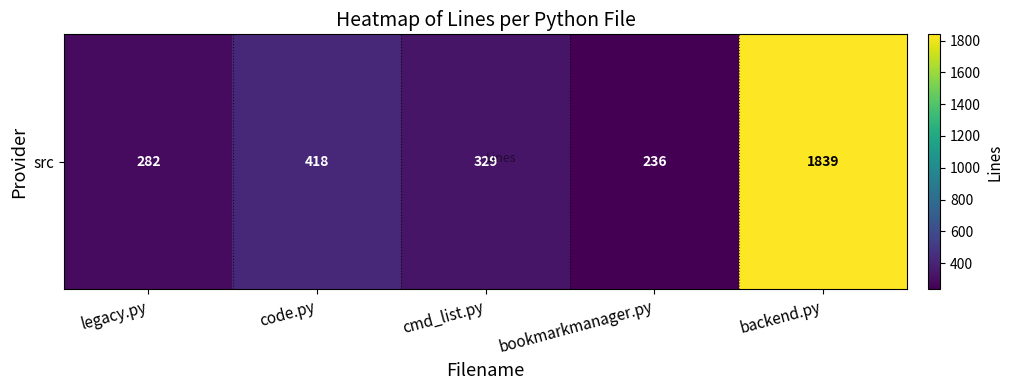

Count the number of data series in this chart.

1